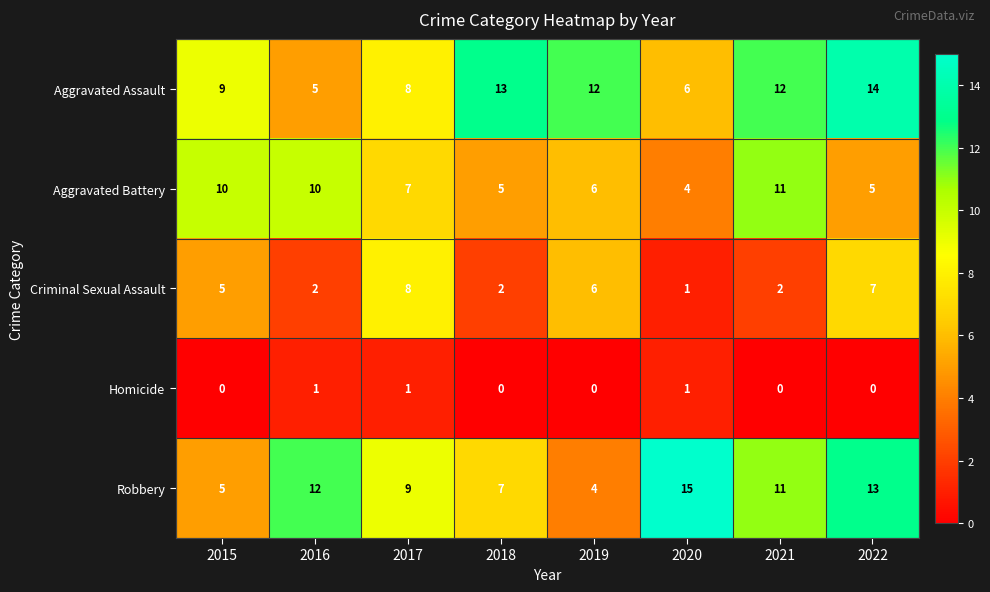

What is the total value across all series at 2022?

39